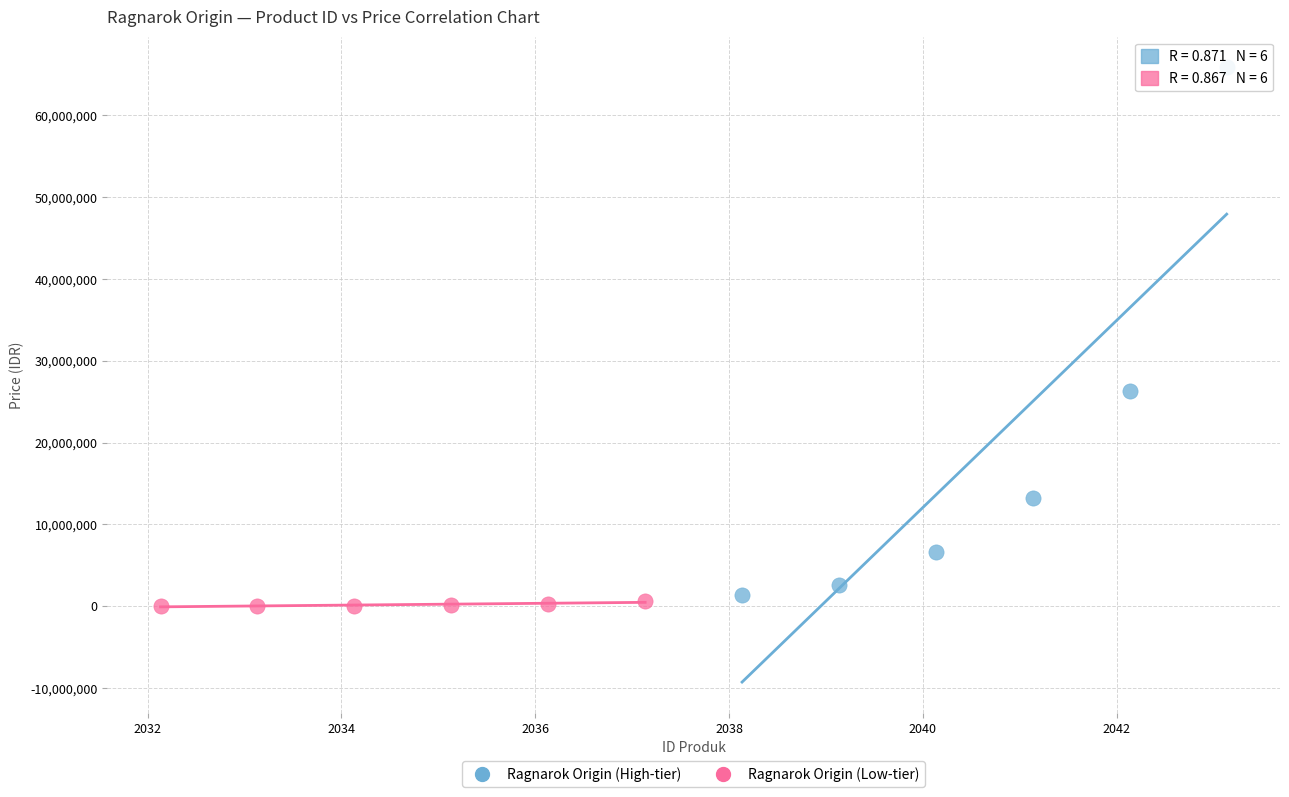

What are all the series names shown in the legend?

Ragnarok Origin (High-tier), Ragnarok Origin (Low-tier)